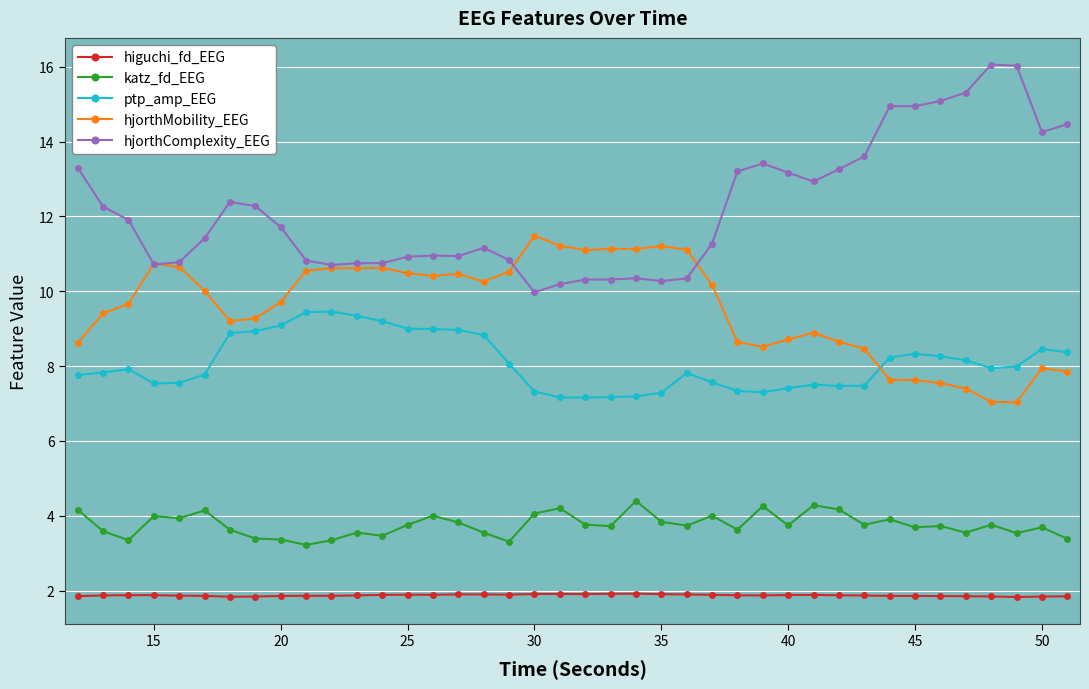

True or false: ptp_amp_EEG has more than 0 points higher than both neighbors.

True